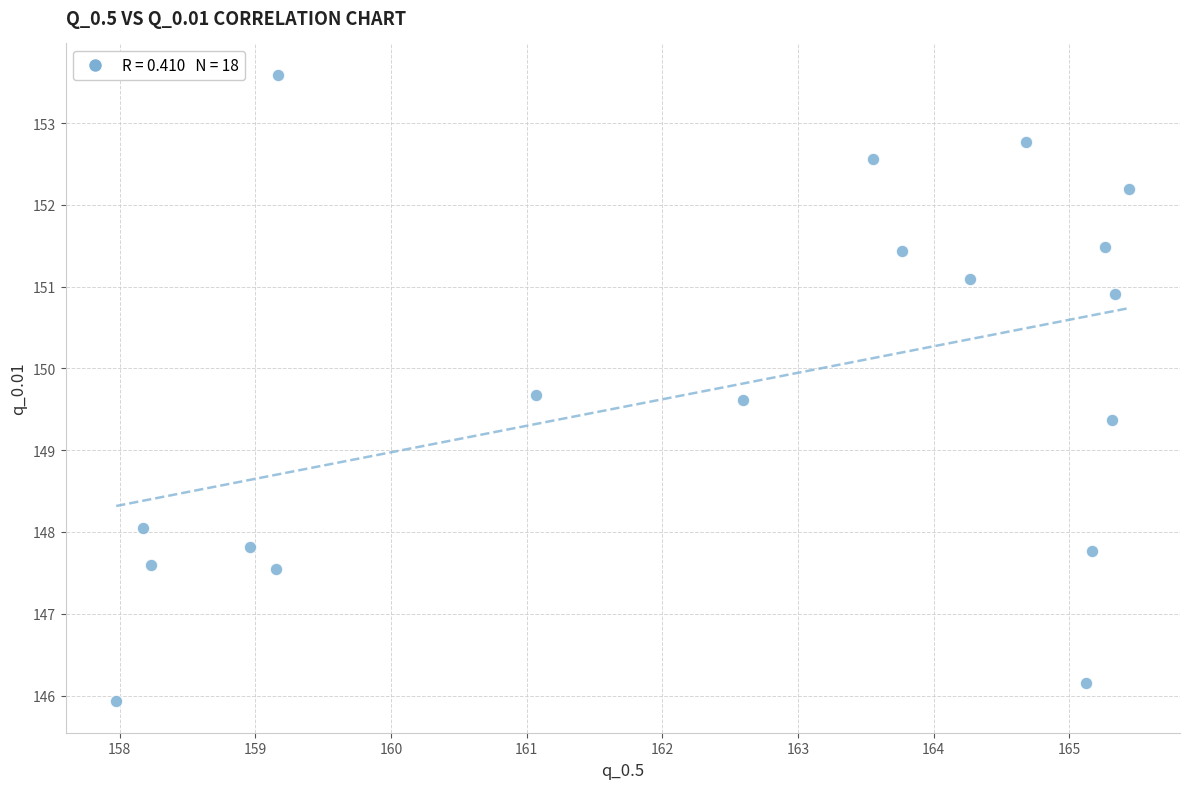

What Y value in the scatter plot is closest to 149?

149.4